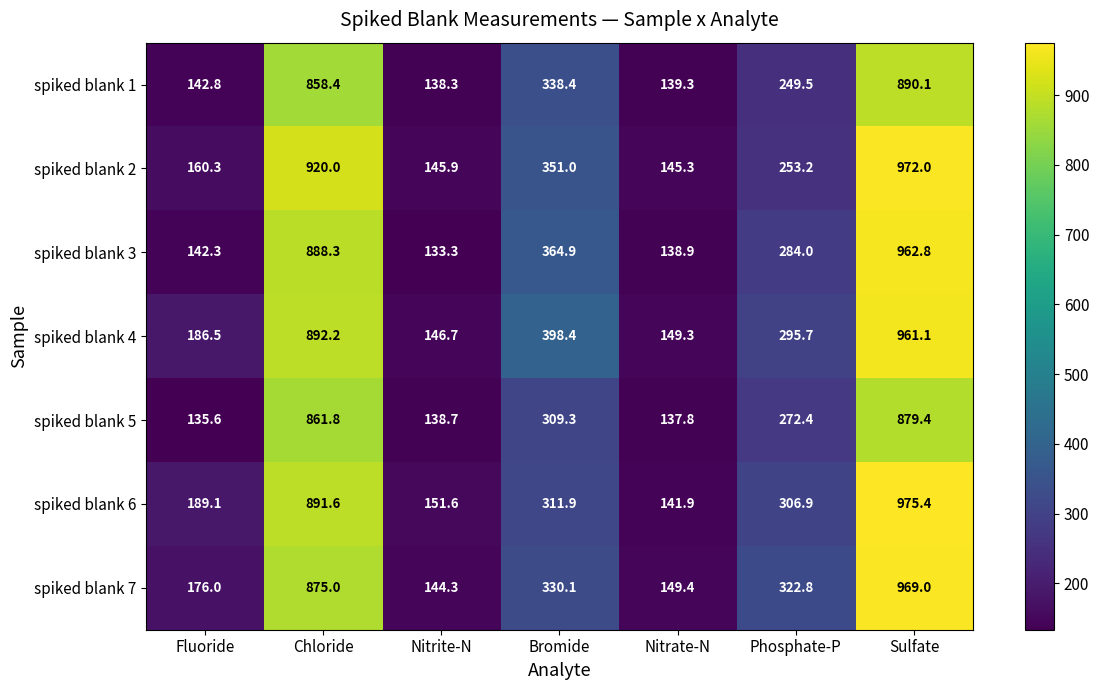

Is the value of spiked blank 3 at Phosphate-P greater than the value of spiked blank 1 at Sulfate?

No